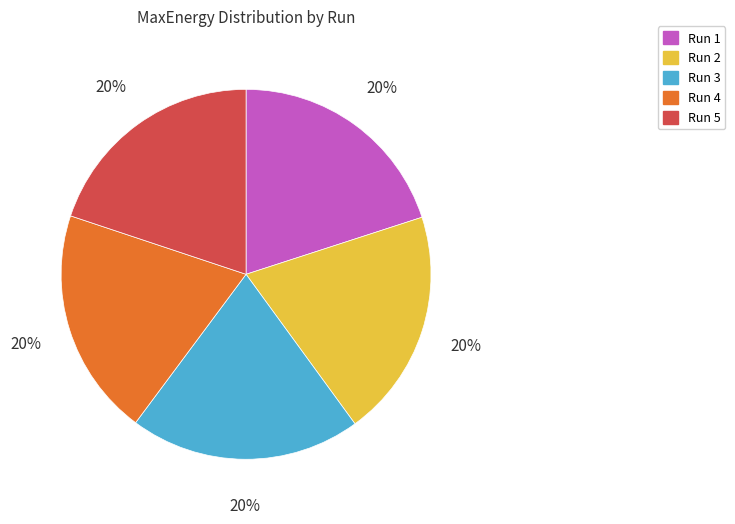

Does Run 1 represent more than half of the total?

No